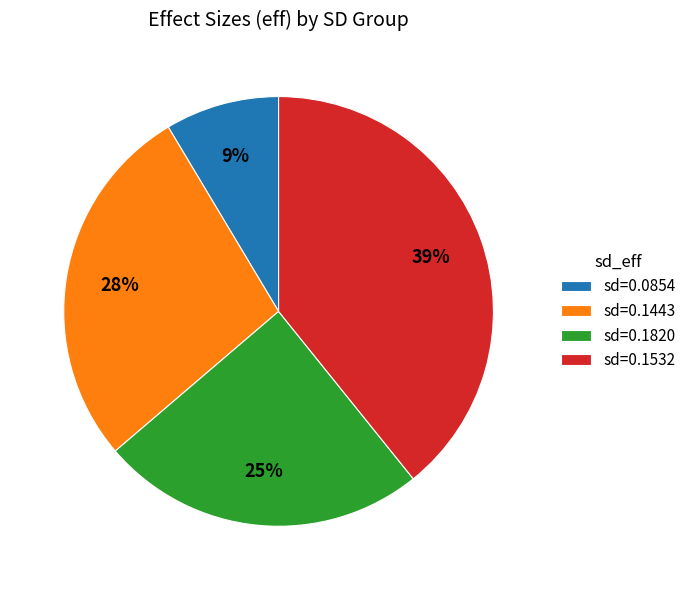

What is the largest slice in the pie chart?

sd=0.1532